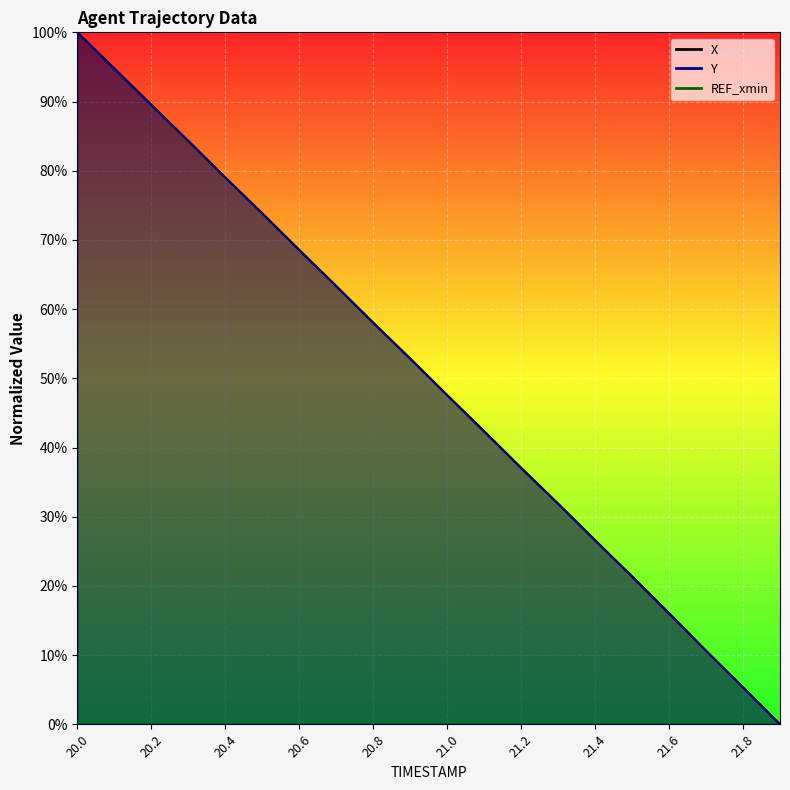

Reading right to left, what are all the values shown in this chart?

X: 21.9=0.0	21.8=5.4	21.7=10.6	21.6=16.0	21.5=21.3	21.4=26.6	21.3=31.9	21.2=37.0	21.1=42.3	21.0=47.6	20.9=52.8	20.8=58.0	20.7=63.3	20.6=68.6	20.5=73.8	20.4=79.0	20.3=84.3	20.2=89.6	20.1=94.7	20.0=100.0
Y: 21.9=0.0	21.8=5.3	21.7=10.6	21.6=16.1	21.5=21.4	21.4=26.6	21.3=31.9	21.2=37.1	21.1=42.4	21.0=47.6	20.9=52.9	20.8=58.0	20.7=63.4	20.6=68.5	20.5=73.8	20.4=79.0	20.3=84.3	20.2=89.5	20.1=94.8	20.0=100.0